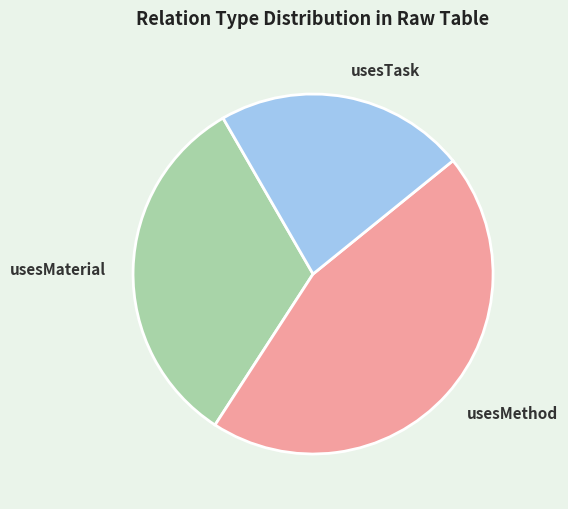

Is usesMethod the majority of the pie?

No